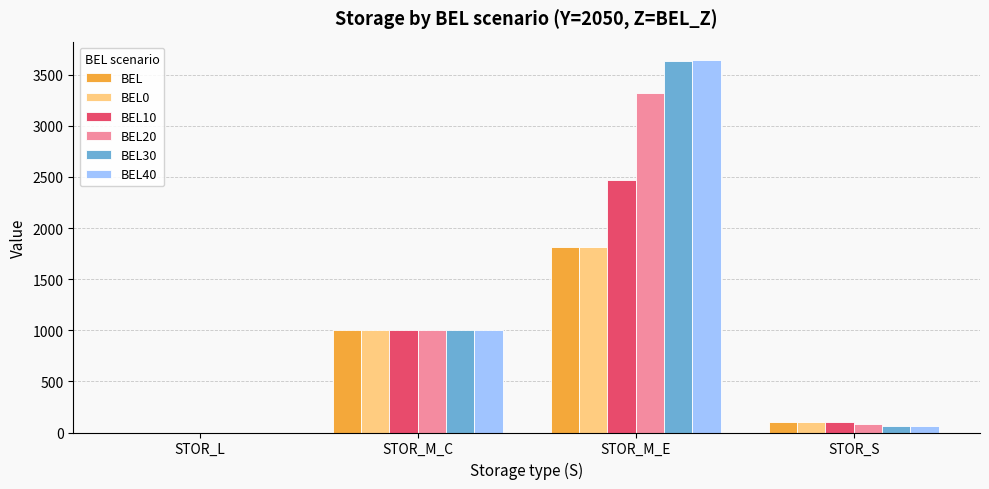

What is the maximum value shown in the chart?

3640.7